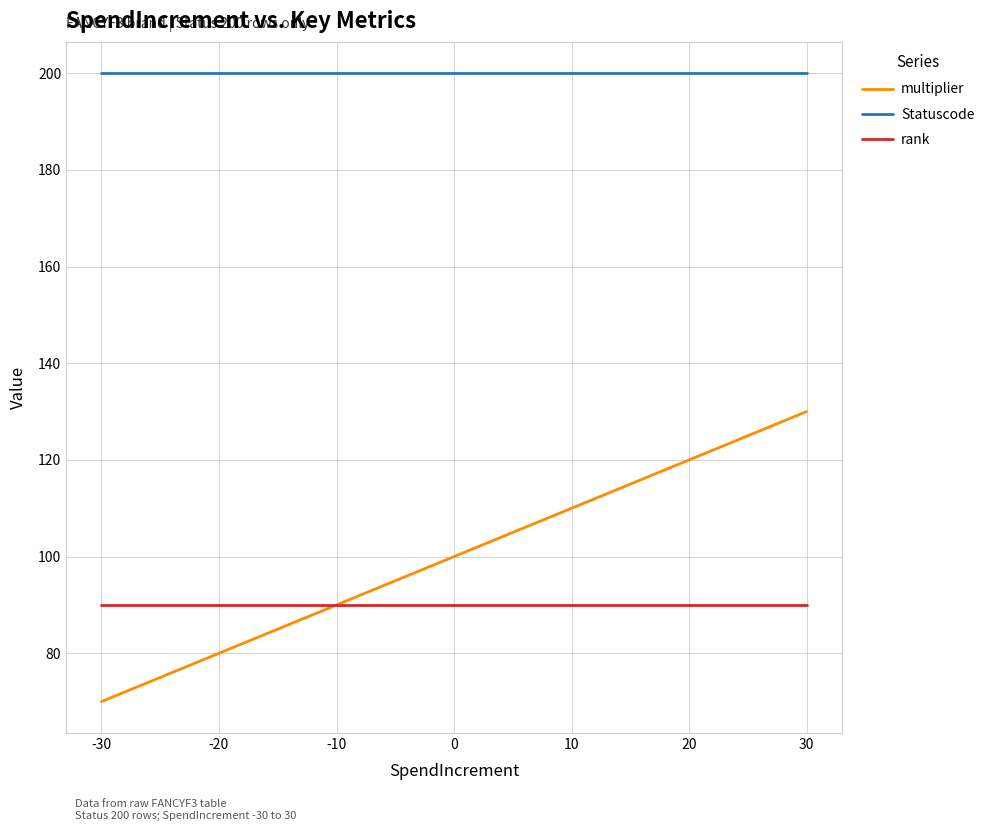

Reading left to right, transcribe all the data shown in this chart.

multiplier: 30=130	20=120	10=110	0=100	-10=90	-20=80	-30=70
Statuscode: 30=200	20=200	10=200	0=200	-10=200	-20=200	-30=200
rank: 30=90	20=90	10=90	0=90	-10=90	-20=90	-30=90